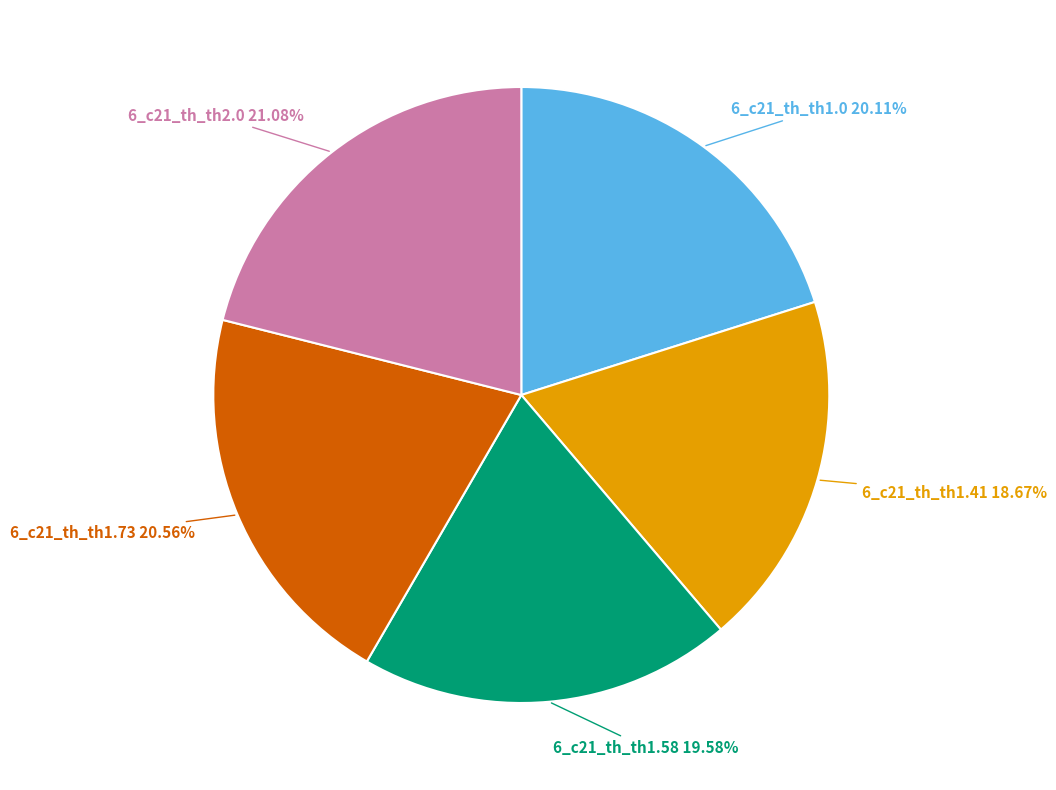

Is there any slice that represents more than half of the pie?

No